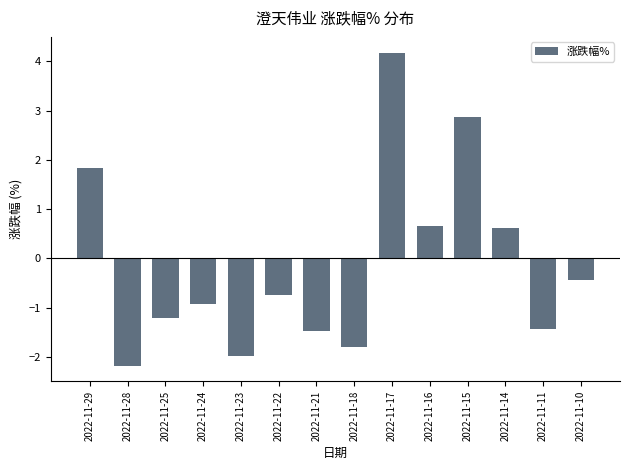

At which label is the value closest to 0?

2022-11-10